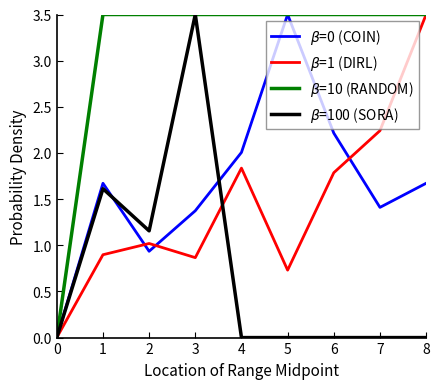

What is the total value across all series at 2?

6.6